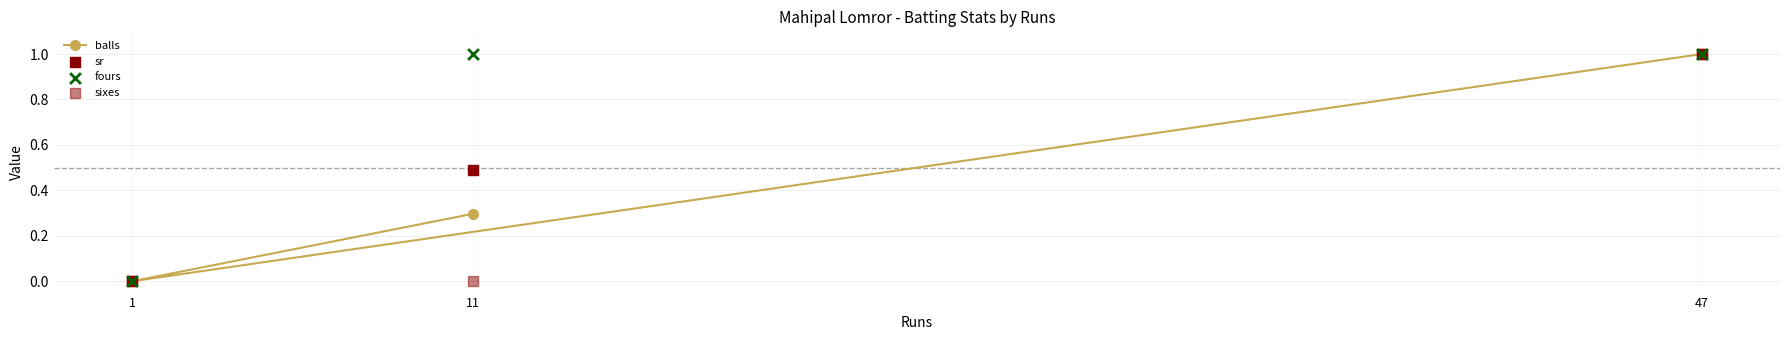

Which series has the widest spread of Y values?

balls